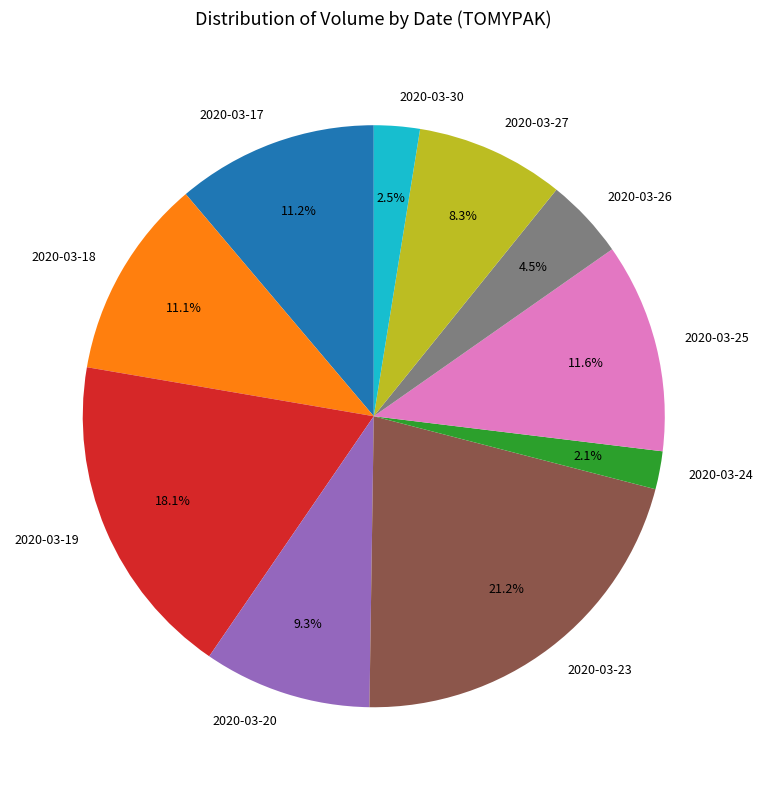

To the nearest percent, what portion does 2020-03-17 represent?

11%